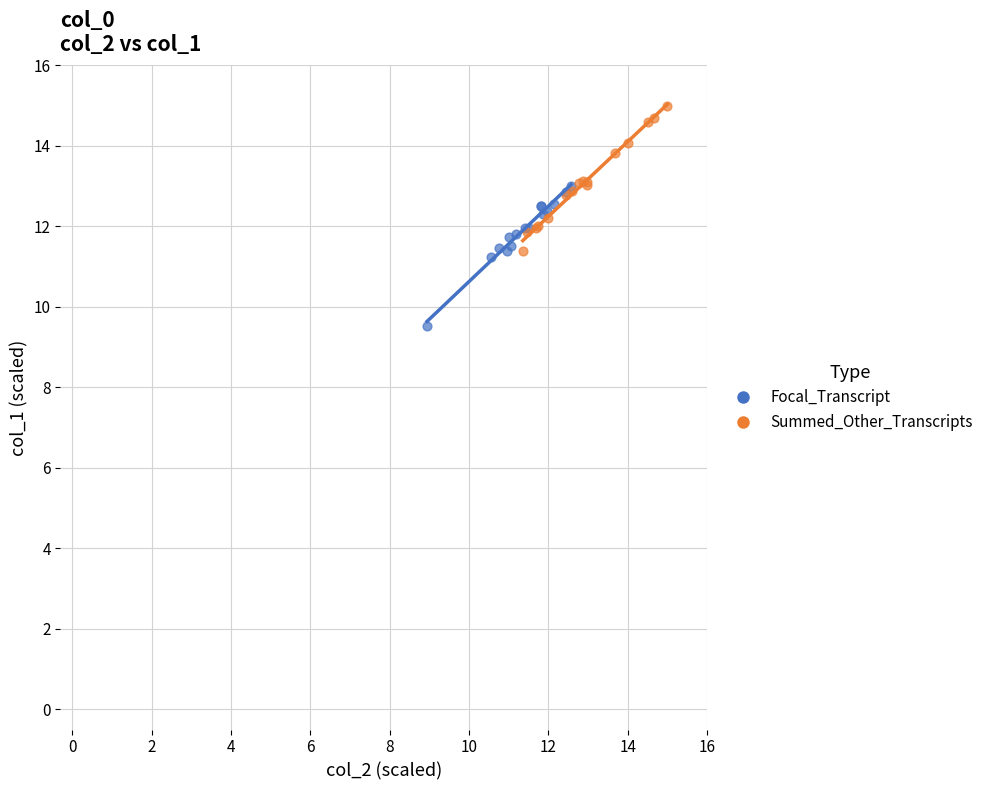

Which series reaches the minimum Y coordinate?

Focal_Transcript